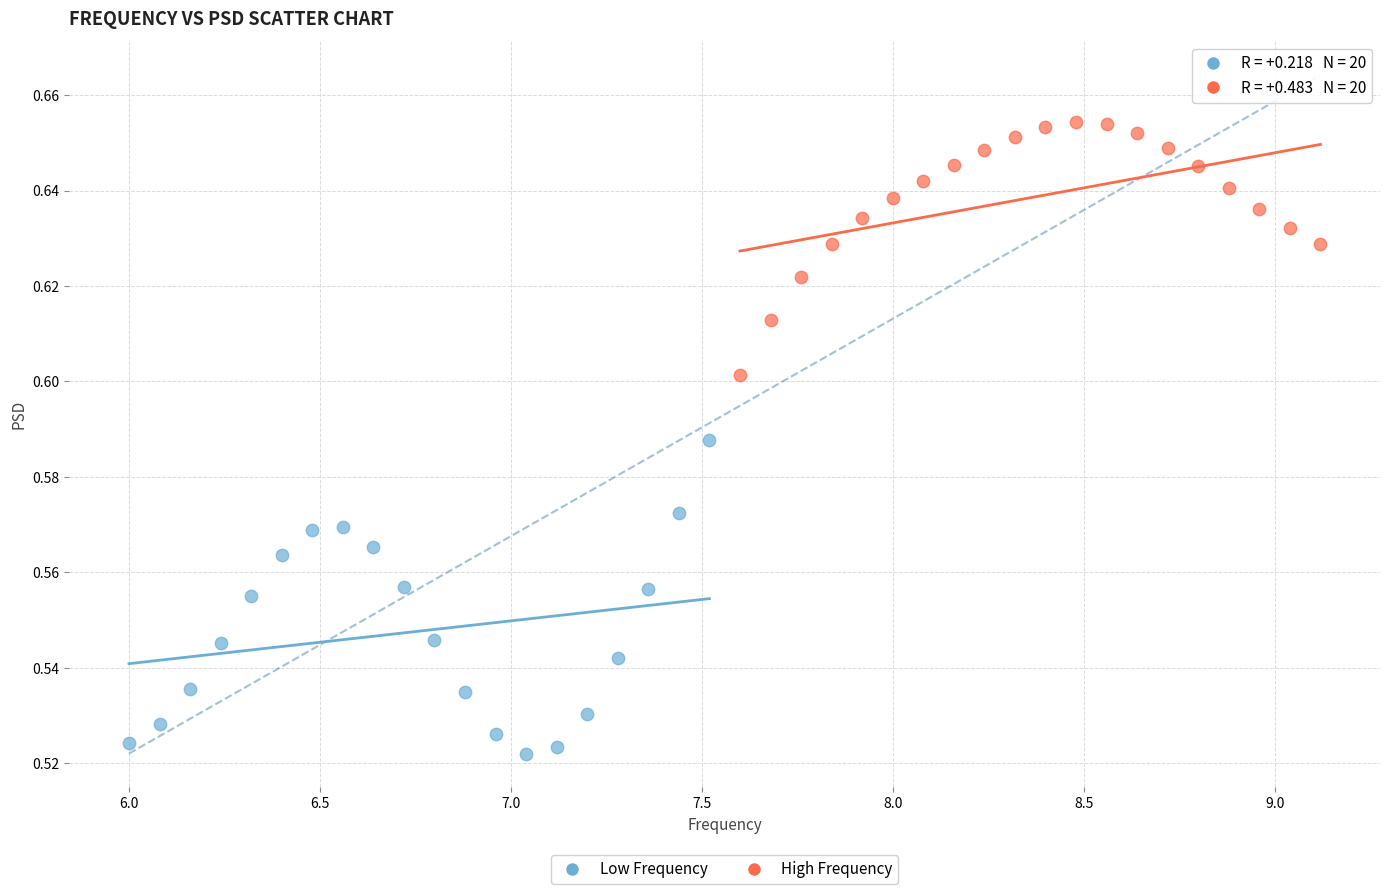

Which series contains the highest Y value?

High Frequency